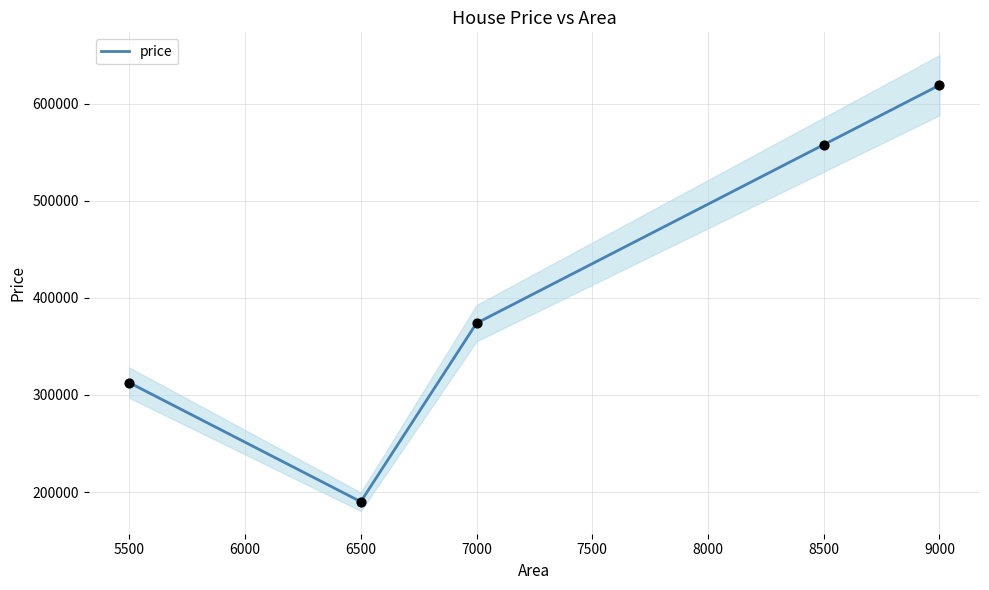

What is the maximum value for price?

619261.4